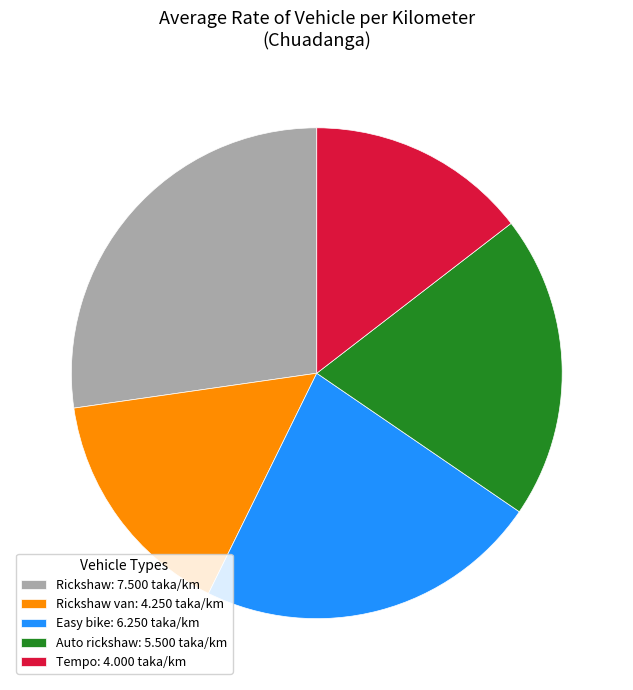

How many slices are in this pie chart?

5